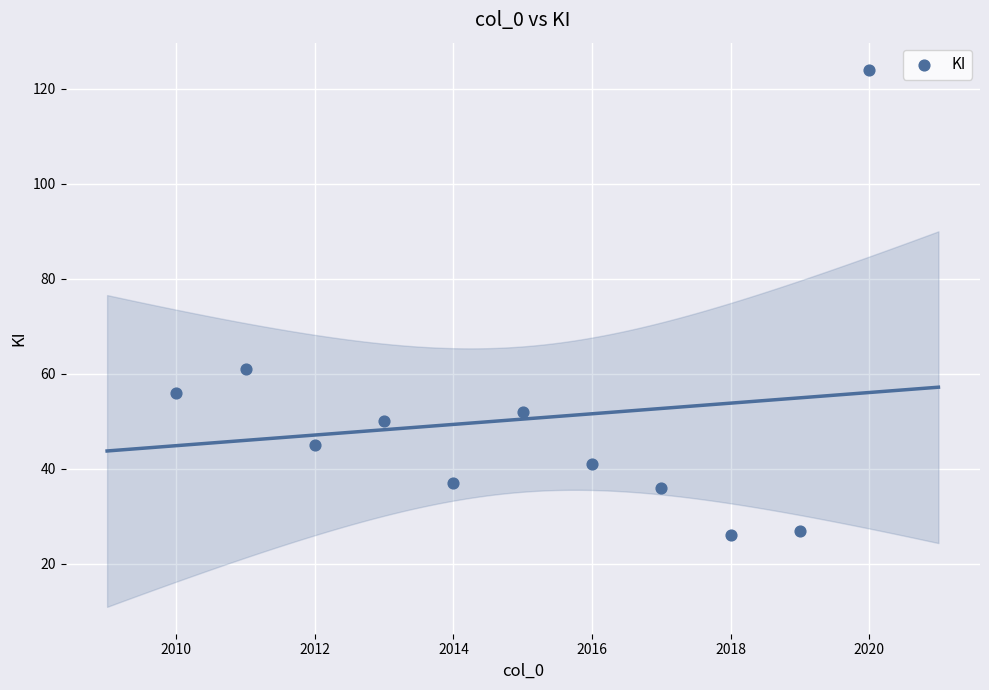

What is the range of X values (max minus min)?

10